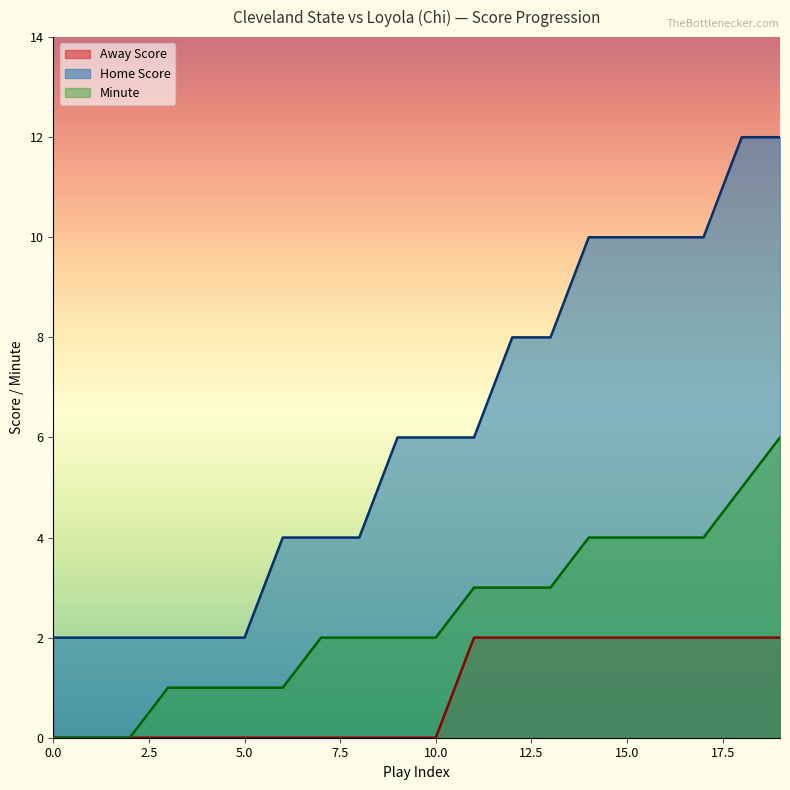

At which category is the sum across all series the highest?

19